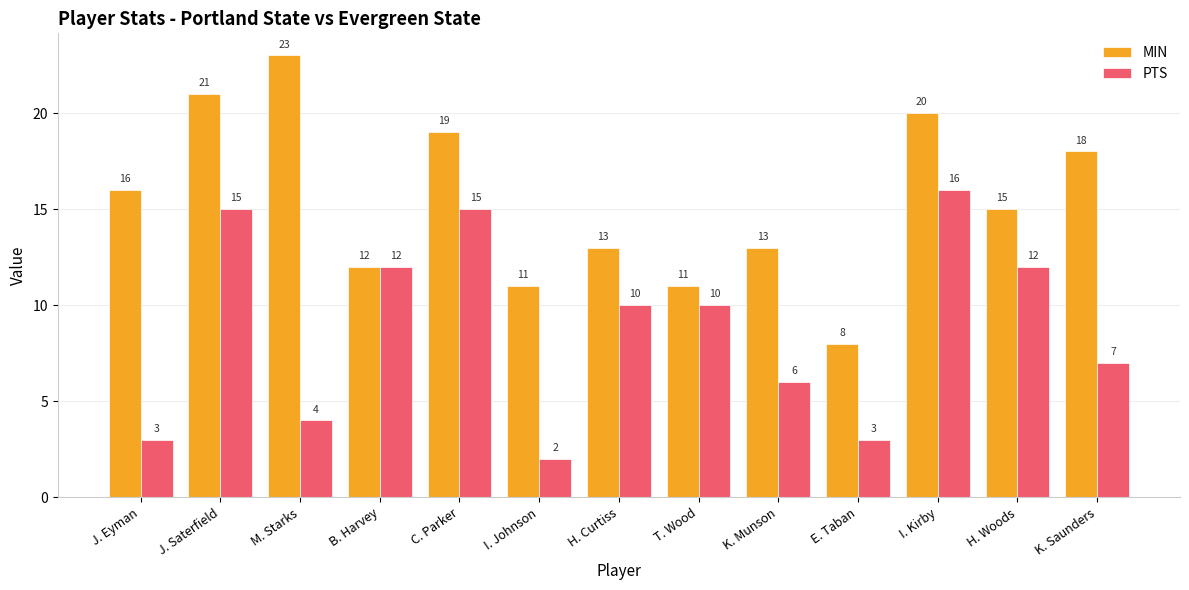

How many distinct data groups are displayed?

2